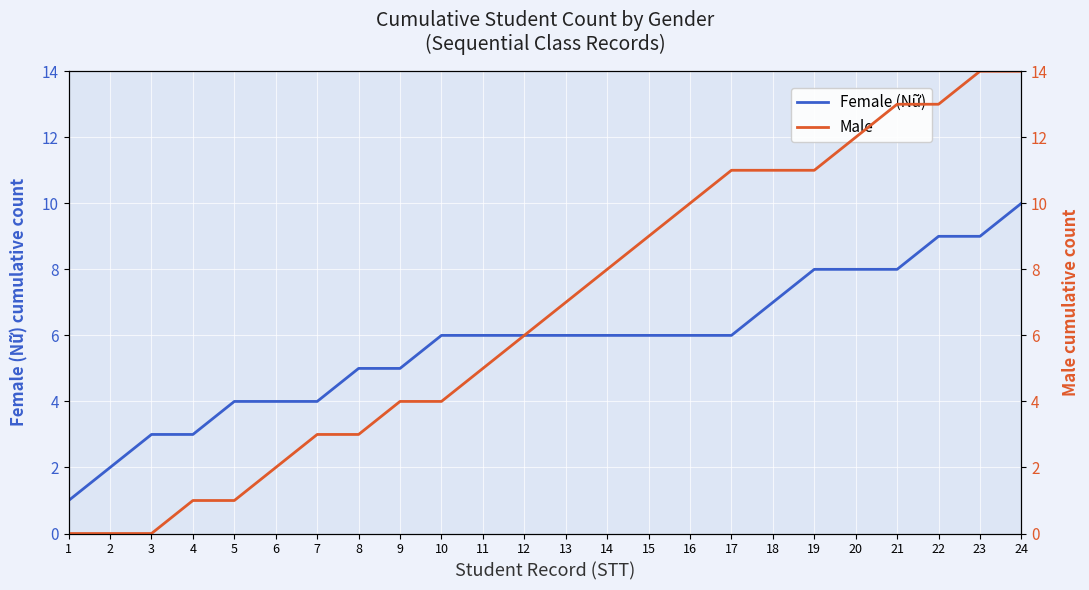

What is the sum of all Male values?

162